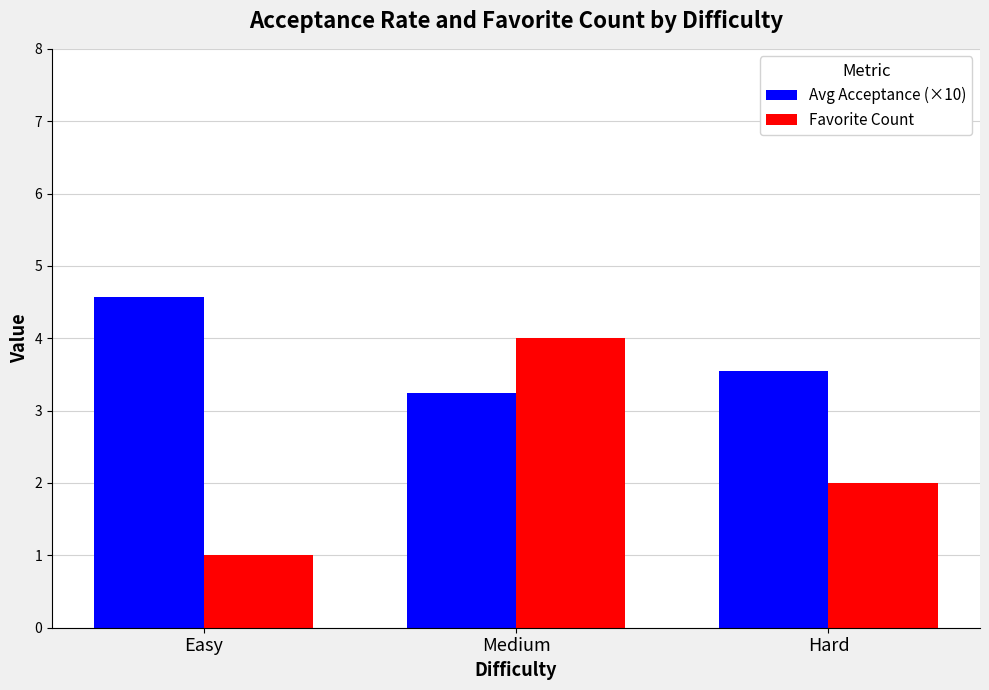

How many bars are there in total?

6